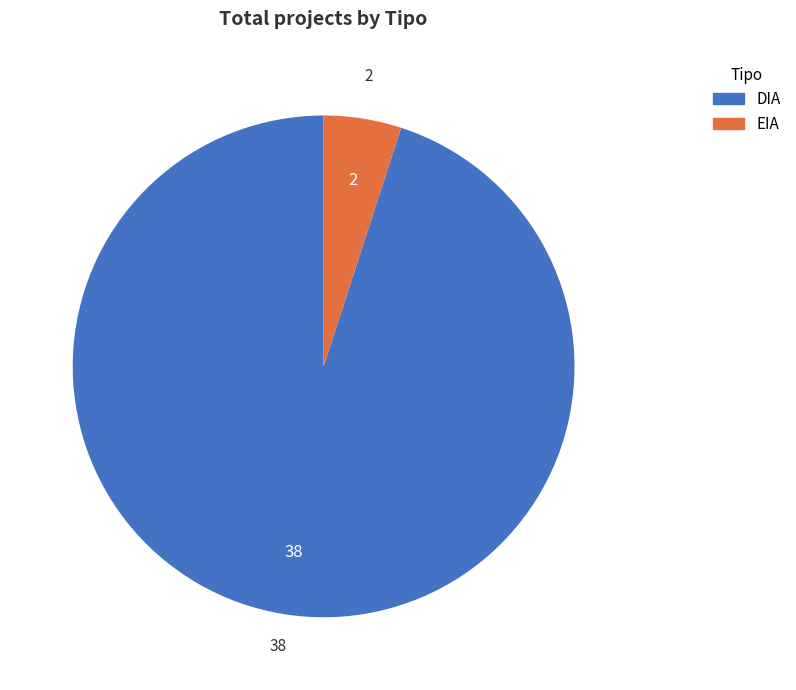

True or false: EIA accounts for 17% of the total.

False